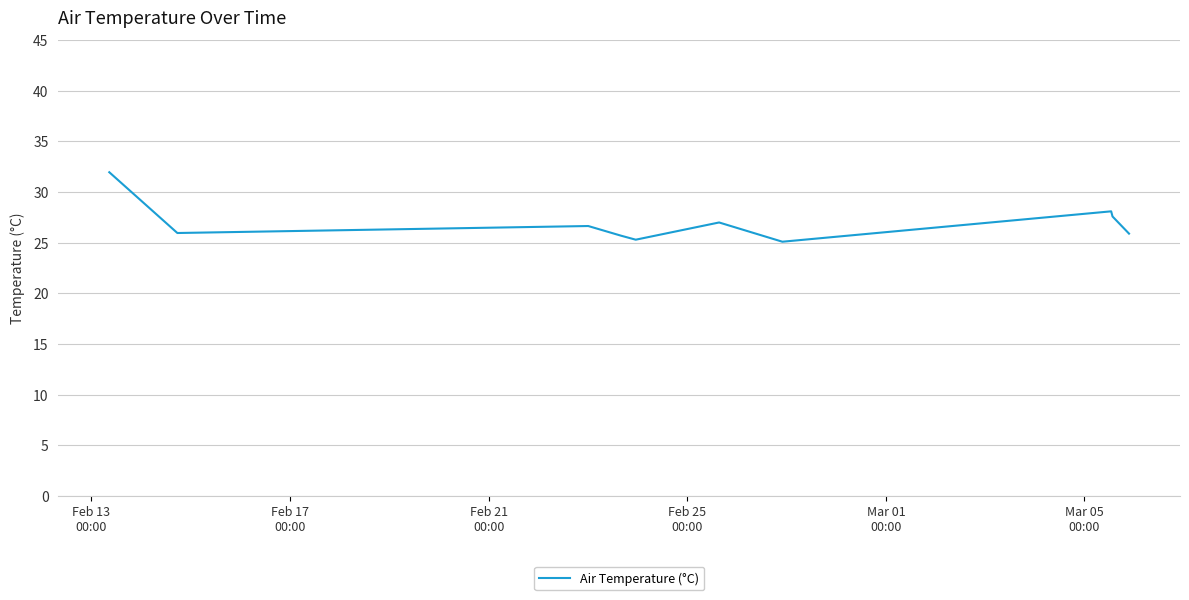

How many categories are shown in the chart?

10